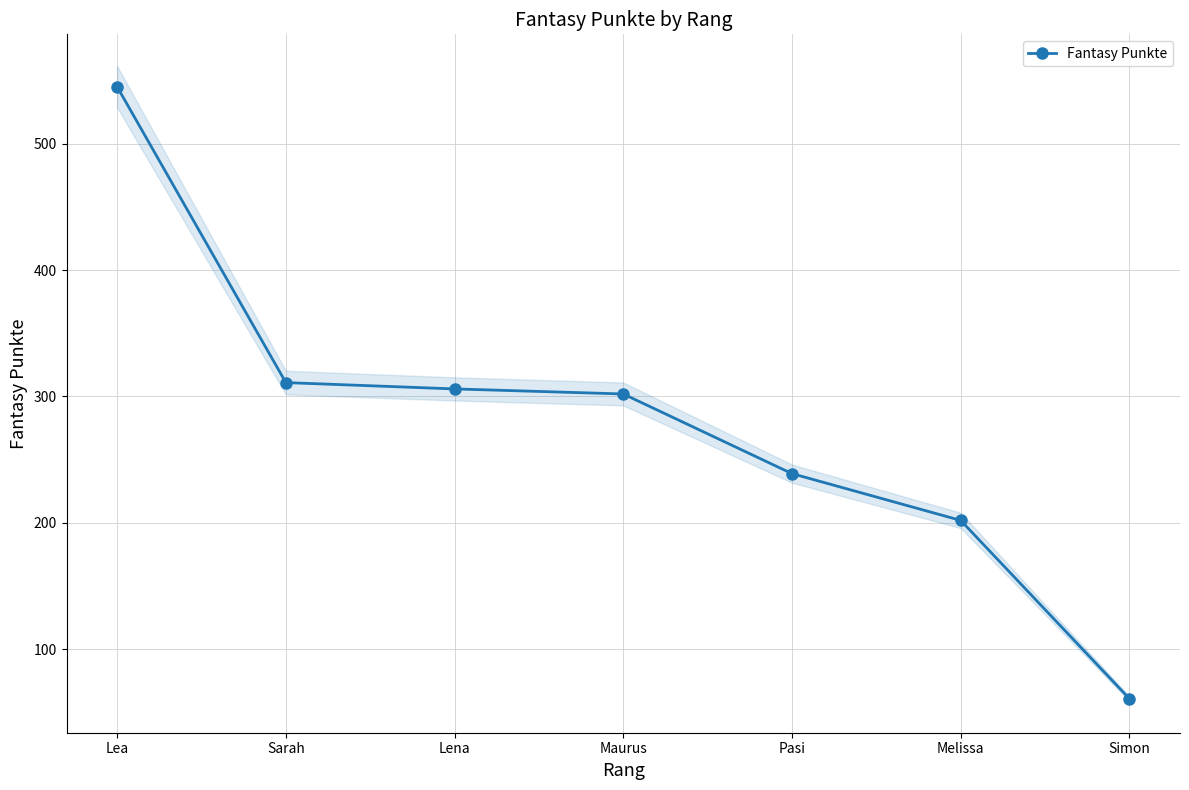

What position from the right is Lena?

5